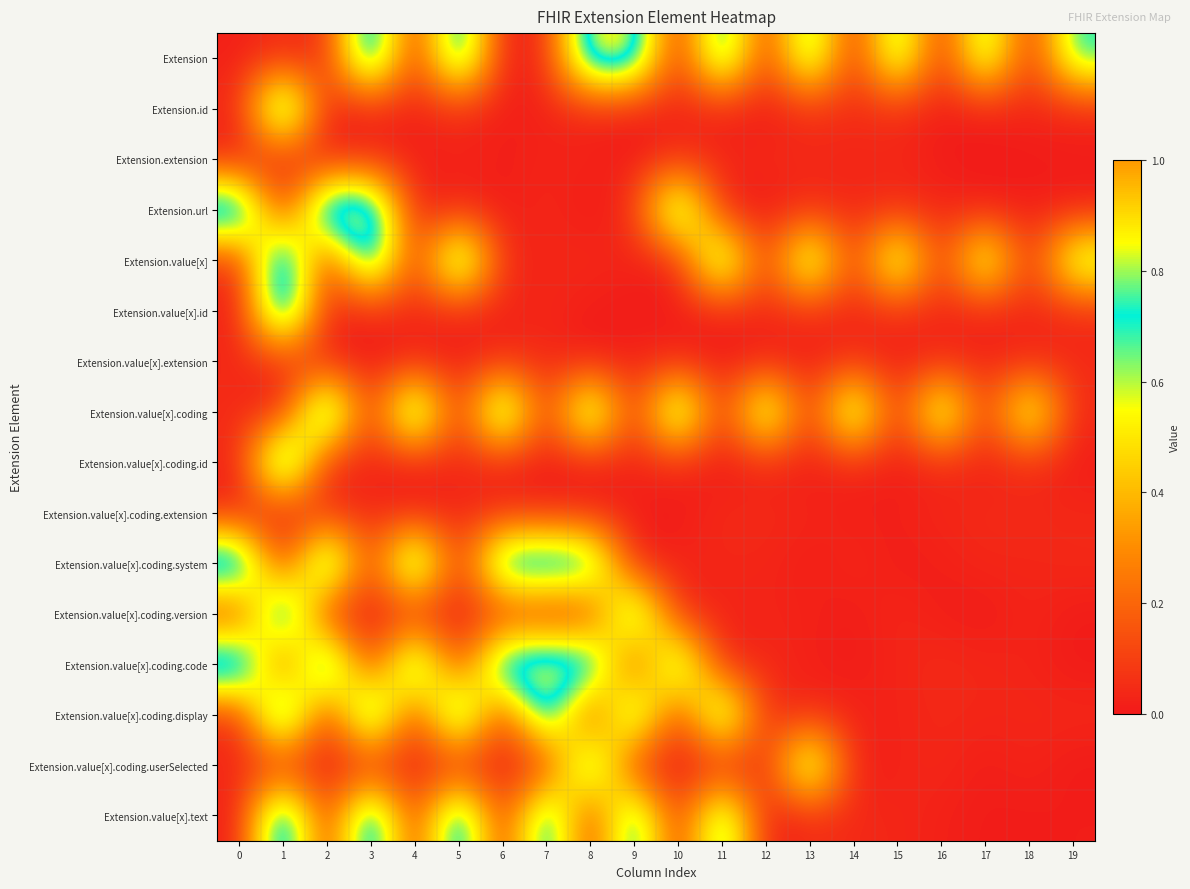

Reading left to right, transcribe all the data shown in this chart.

Extension: 0=0.0	1=0.0	2=0.0	3=1.0	4=0.0	5=0.9	6=0.0	7=0.0	8=0.9	9=0.9	10=0.0	11=0.9	12=0.0	13=0.8	14=0.0	15=0.8	16=0.0	17=0.8	18=0.0	19=0.7
Extension.id: 0=0.0	1=1.0	2=0.0	3=0.0	4=0.0	5=0.0	6=0.0	7=0.0	8=0.0	9=0.0	10=0.0	11=0.0	12=0.0	13=0.0	14=0.0	15=0.0	16=0.0	17=0.0	18=0.0	19=0.0
Extension.extension: 0=0.0	1=0.0	2=0.0	3=0.0	4=0.0	5=0.0	6=0.0	7=0.0	8=0.0	9=0.0	10=0.0	11=0.0	12=0.0	13=0.0	14=0.0	15=0.0	16=0.0	17=0.0	18=0.0	19=0.0
Extension.url: 0=1.0	1=0.0	2=1.0	3=1.0	4=0.0	5=0.0	6=0.0	7=0.0	8=0.0	9=0.0	10=0.9	11=0.0	12=0.0	13=0.0	14=0.0	15=0.0	16=0.0	17=0.0	18=0.0	19=0.0
Extension.value[x]: 0=0.0	1=1.0	2=0.0	3=1.0	4=0.0	5=0.9	6=0.0	7=0.0	8=0.0	9=0.0	10=0.0	11=0.9	12=0.0	13=0.8	14=0.0	15=0.8	16=0.0	17=0.8	18=0.0	19=0.7
Extension.value[x].id: 0=0.0	1=1.0	2=0.0	3=0.0	4=0.0	5=0.0	6=0.0	7=0.0	8=0.0	9=0.0	10=0.0	11=0.0	12=0.0	13=0.0	14=0.0	15=0.0	16=0.0	17=0.0	18=0.0	19=0.0
Extension.value[x].extension: 0=0.0	1=0.0	2=0.0	3=0.0	4=0.0	5=0.0	6=0.0	7=0.0	8=0.0	9=0.0	10=0.0	11=0.0	12=0.0	13=0.0	14=0.0	15=0.0	16=0.0	17=0.0	18=0.0	19=0.0
Extension.value[x].coding: 0=0.0	1=0.0	2=1.0	3=0.0	4=1.0	5=0.0	6=0.9	7=0.0	8=0.9	9=0.0	10=0.9	11=0.0	12=0.8	13=0.0	14=0.8	15=0.0	16=0.8	17=0.0	18=0.7	19=0.0
Extension.value[x].coding.id: 0=0.0	1=1.0	2=0.0	3=0.0	4=0.0	5=0.0	6=0.0	7=0.0	8=0.0	9=0.0	10=0.0	11=0.0	12=0.0	13=0.0	14=0.0	15=0.0	16=0.0	17=0.0	18=0.0	19=0.0
Extension.value[x].coding.extension: 0=0.0	1=0.0	2=0.0	3=0.0	4=0.0	5=0.0	6=0.0	7=0.0	8=0.0	9=0.0	10=0.0	11=0.0	12=0.0	13=0.0	14=0.0	15=0.0	16=0.0	17=0.0	18=0.0	19=0.0
Extension.value[x].coding.system: 0=1.0	1=0.0	2=1.0	3=0.0	4=1.0	5=0.0	6=0.9	7=0.9	8=0.9	9=0.0	10=0.0	11=0.0	12=0.0	13=0.0	14=0.0	15=0.0	16=0.0	17=0.0	18=0.0	19=0.0
Extension.value[x].coding.version: 0=0.0	1=1.0	2=0.0	3=0.0	4=0.0	5=0.0	6=0.0	7=0.0	8=0.0	9=0.9	10=0.0	11=0.0	12=0.0	13=0.0	14=0.0	15=0.0	16=0.0	17=0.0	18=0.0	19=0.0
Extension.value[x].coding.code: 0=1.0	1=0.0	2=1.0	3=0.0	4=0.9	5=0.0	6=0.9	7=0.9	8=0.9	9=0.0	10=0.9	11=0.0	12=0.0	13=0.0	14=0.0	15=0.0	16=0.0	17=0.0	18=0.0	19=0.0
Extension.value[x].coding.display: 0=0.0	1=1.0	2=0.0	3=1.0	4=0.0	5=1.0	6=0.0	7=0.9	8=0.0	9=0.9	10=0.0	11=0.9	12=0.0	13=0.0	14=0.0	15=0.0	16=0.0	17=0.0	18=0.0	19=0.0
Extension.value[x].coding.userSelected: 0=0.0	1=0.0	2=0.0	3=0.0	4=0.0	5=0.0	6=0.0	7=0.0	8=0.9	9=0.0	10=0.0	11=0.0	12=0.0	13=0.8	14=0.0	15=0.0	16=0.0	17=0.0	18=0.0	19=0.0
Extension.value[x].text: 0=0.0	1=1.0	2=0.0	3=1.0	4=0.0	5=1.0	6=0.0	7=0.9	8=0.0	9=0.9	10=0.0	11=0.8	12=0.0	13=0.0	14=0.0	15=0.0	16=0.0	17=0.0	18=0.0	19=0.0